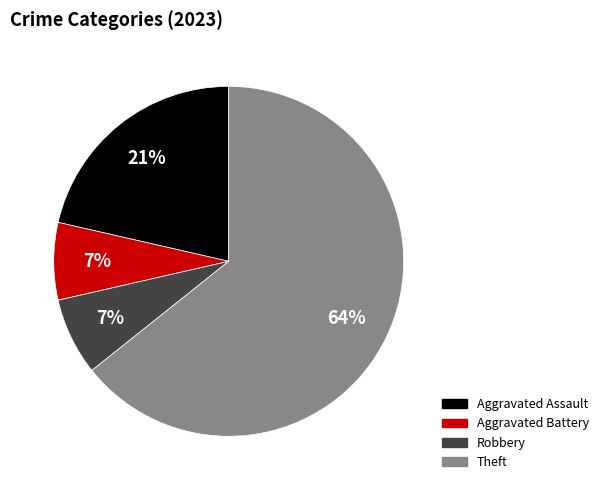

Is there any slice that represents more than half of the pie?

Yes